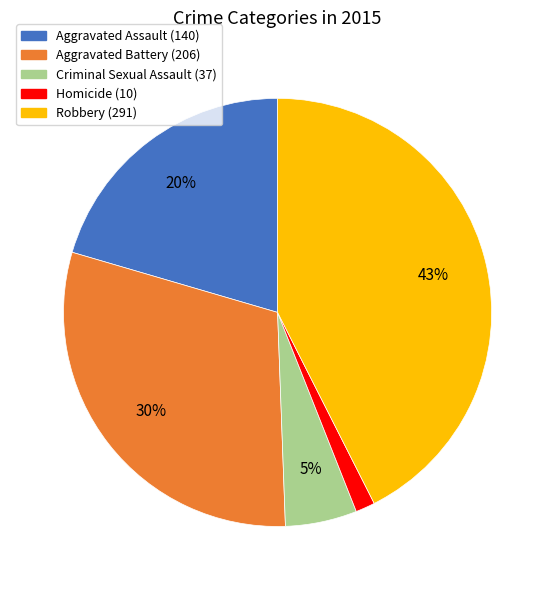

Is the sum of Aggravated Assault (140) and Aggravated Battery (206) greater than half?

Yes